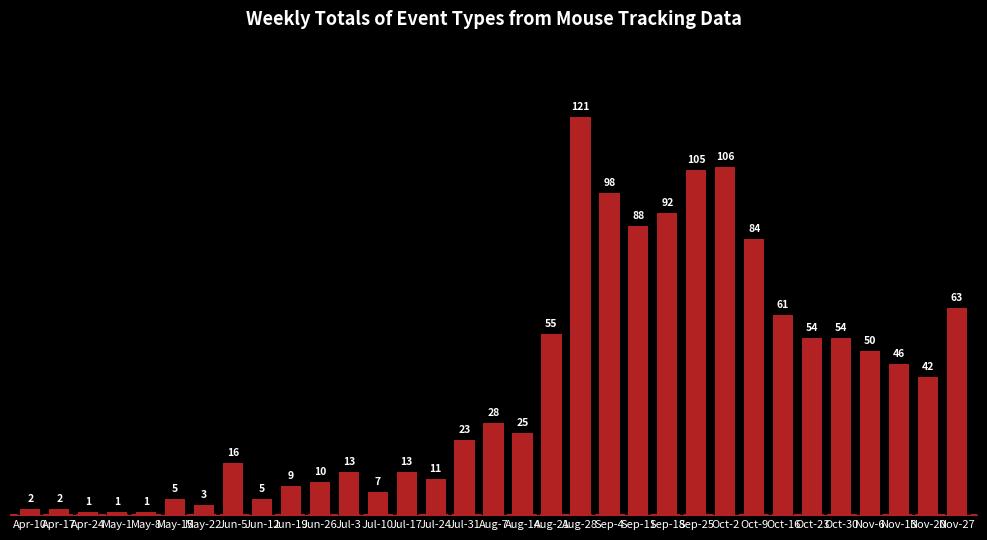

Approximately how many times larger is the value at Oct-30 compared to Sep-11?

0.6